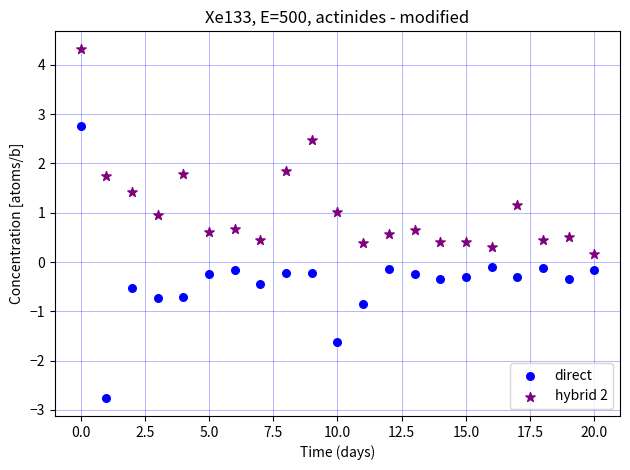

What are all the series names shown in the legend?

direct, hybrid 2